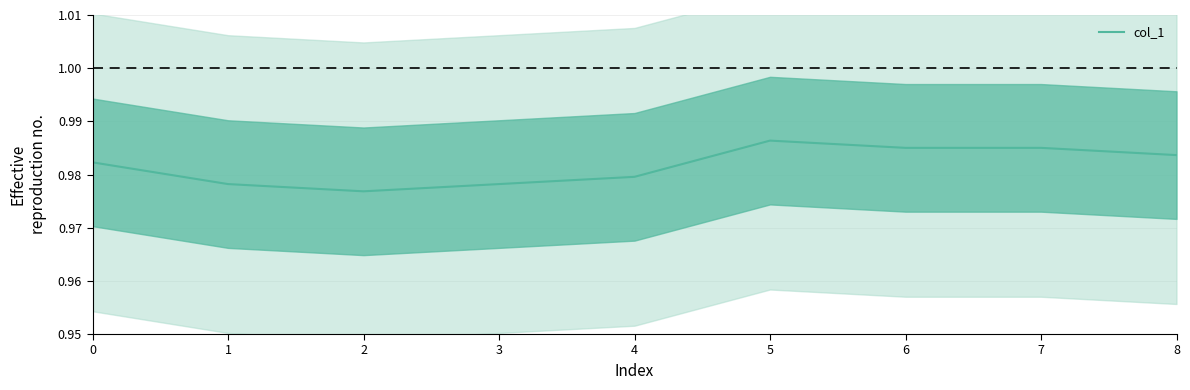

Reading left to right, extract all data points from this chart.

1.0	1.0	1.0	1.0	1.0	1.0	1.0	1.0	1.0